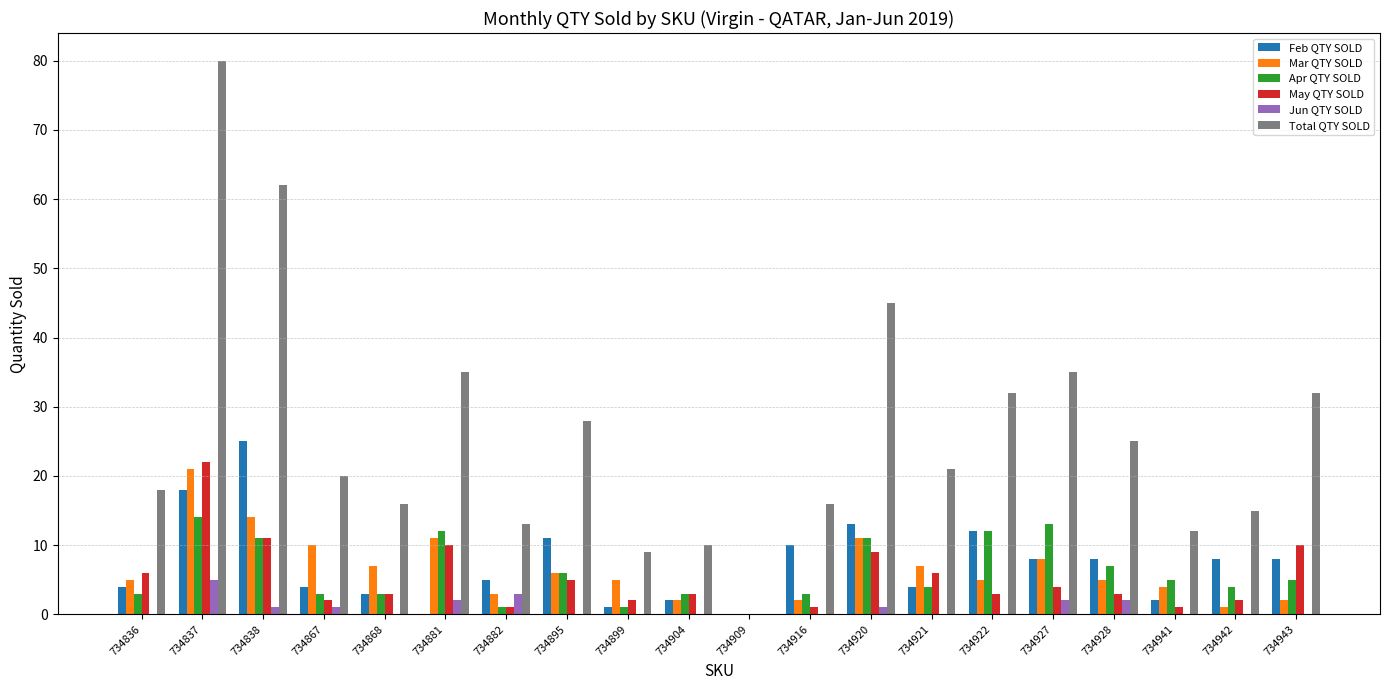

Reading left to right, transcribe all the data shown in this chart.

Feb QTY SOLD: 734836=4	734837=18	734838=25	734867=4	734868=3	734881=0	734882=5	734895=11	734899=1	734904=2	734909=0	734916=10	734920=13	734921=4	734922=12	734927=8	734928=8	734941=2	734942=8	734943=8
Mar QTY SOLD: 734836=5	734837=21	734838=14	734867=10	734868=7	734881=11	734882=3	734895=6	734899=5	734904=2	734909=0	734916=2	734920=11	734921=7	734922=5	734927=8	734928=5	734941=4	734942=1	734943=2
Apr QTY SOLD: 734836=3	734837=14	734838=11	734867=3	734868=3	734881=12	734882=1	734895=6	734899=1	734904=3	734909=0	734916=3	734920=11	734921=4	734922=12	734927=13	734928=7	734941=5	734942=4	734943=5
May QTY SOLD: 734836=6	734837=22	734838=11	734867=2	734868=3	734881=10	734882=1	734895=5	734899=2	734904=3	734909=0	734916=1	734920=9	734921=6	734922=3	734927=4	734928=3	734941=1	734942=2	734943=10
Jun QTY SOLD: 734836=0	734837=5	734838=1	734867=1	734868=0	734881=2	734882=3	734895=0	734899=0	734904=0	734909=0	734916=0	734920=1	734921=0	734922=0	734927=2	734928=2	734941=0	734942=0	734943=0
Total QTY SOLD: 734836=18	734837=80	734838=62	734867=20	734868=16	734881=35	734882=13	734895=28	734899=9	734904=10	734909=0	734916=16	734920=45	734921=21	734922=32	734927=35	734928=25	734941=12	734942=15	734943=32